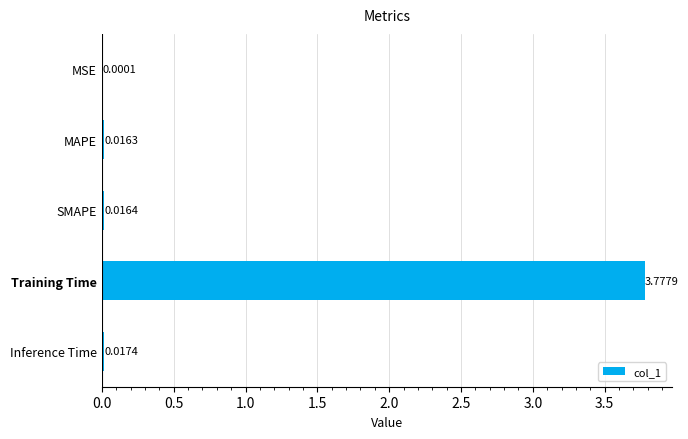

Which has a higher value, Training Time or Inference Time?

Training Time